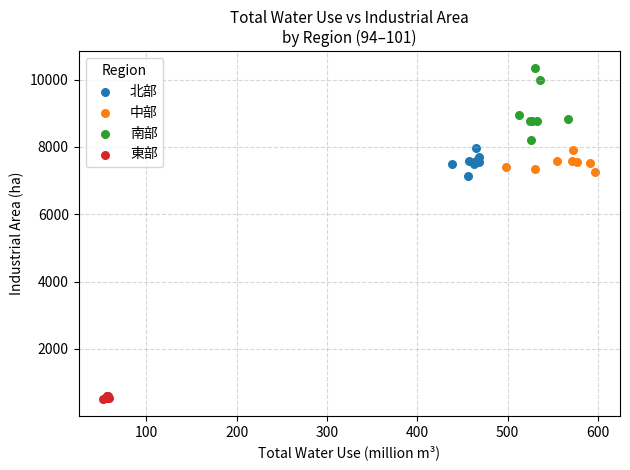

Which series contains the highest Y value?

南部